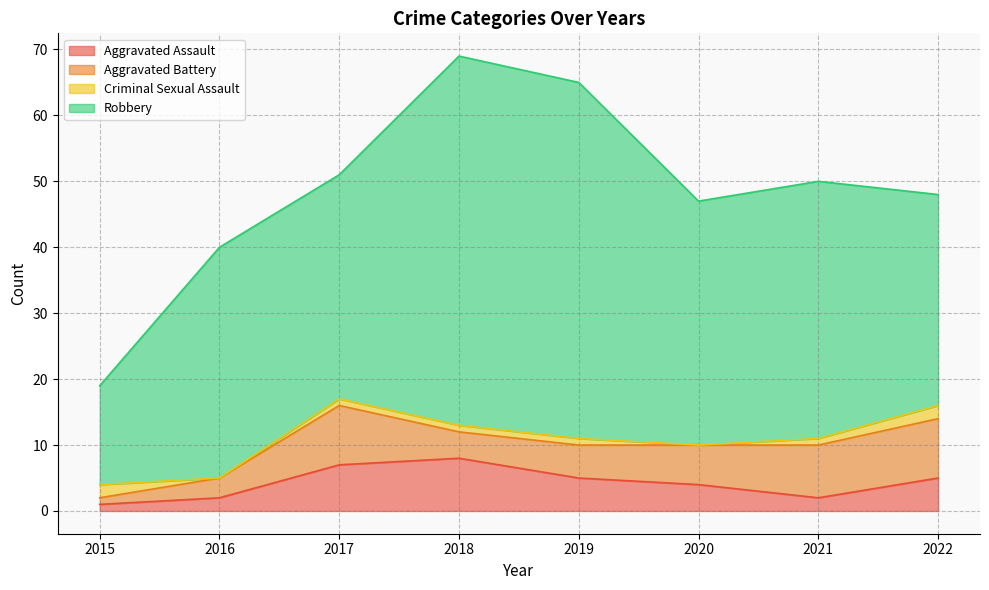

True or false: Robbery and Total cross at least once.

False